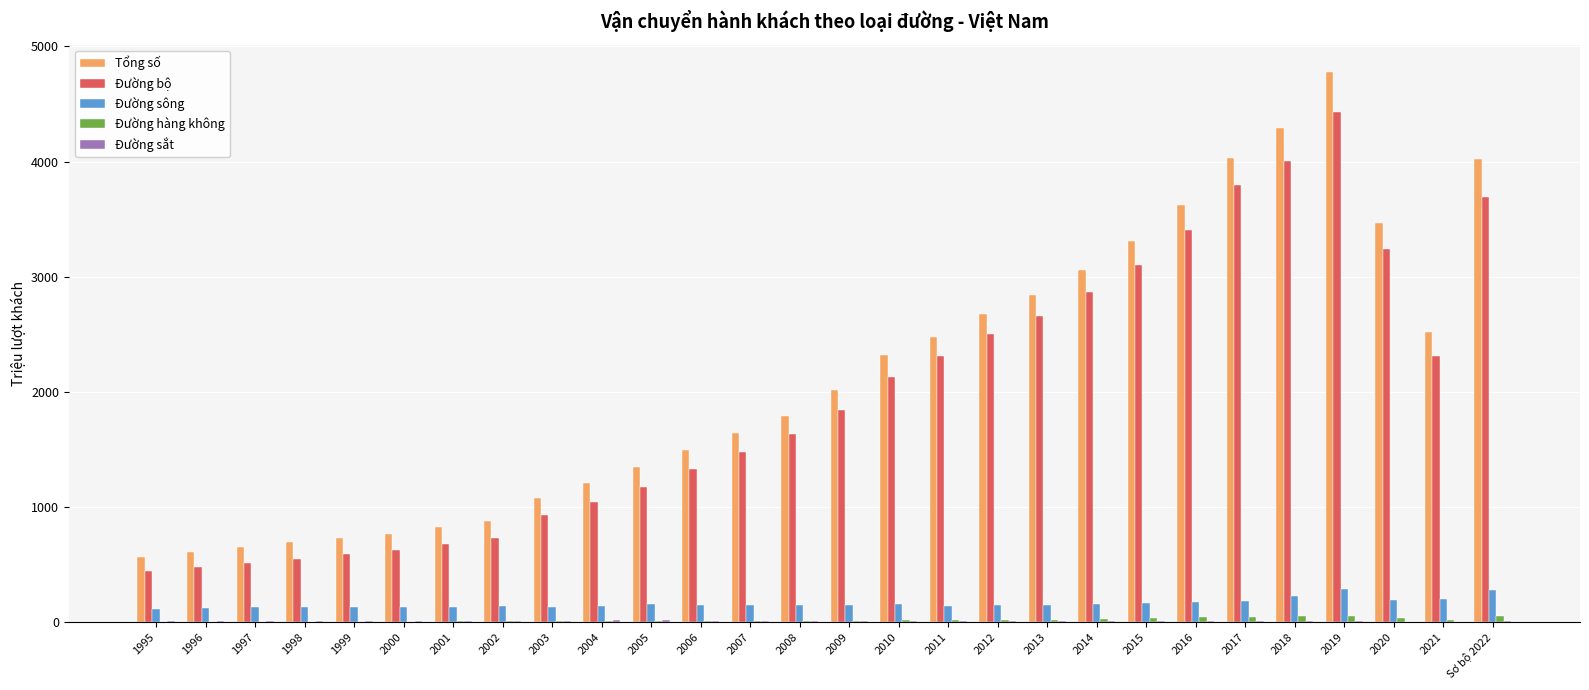

True or false: Đường hàng không has a value of 15.1 at 2021.

True